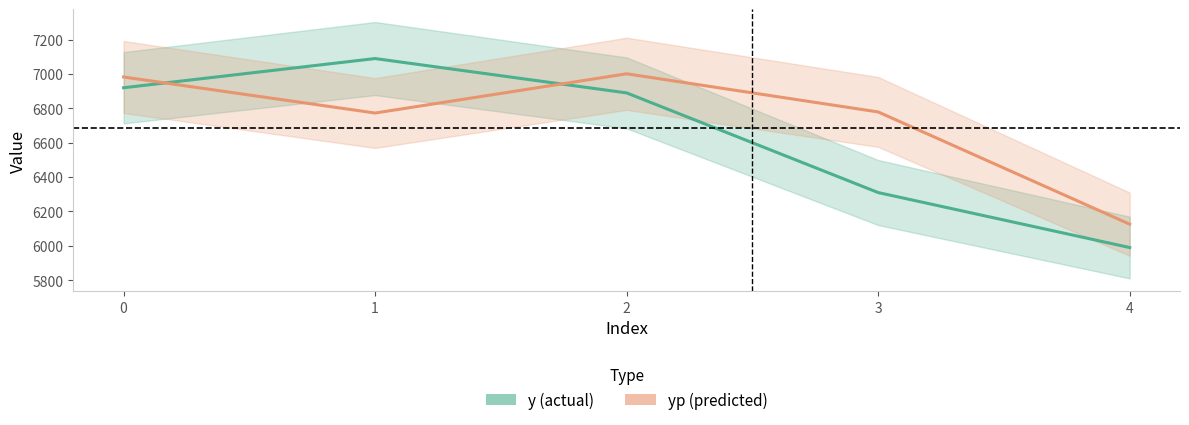

True or false: yp and y intersect in this chart.

True